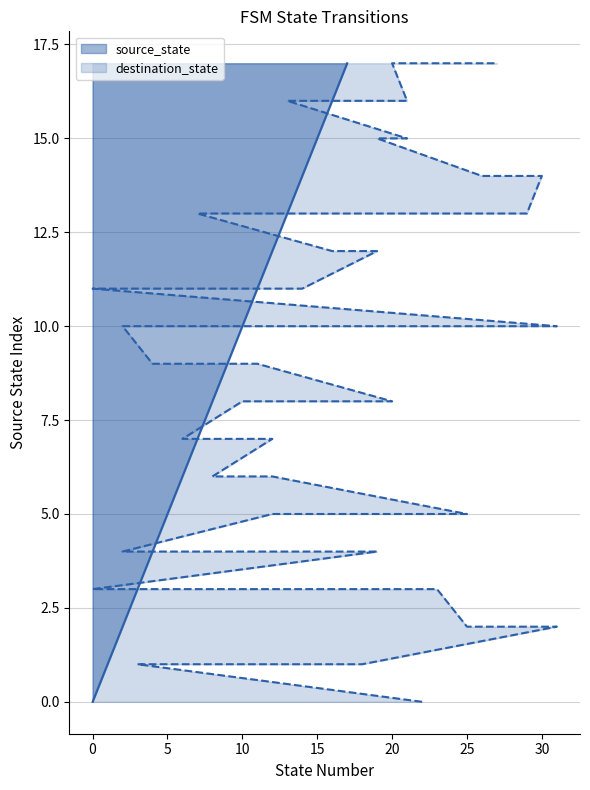

Does the chart display data point markers on the line(s)?

No